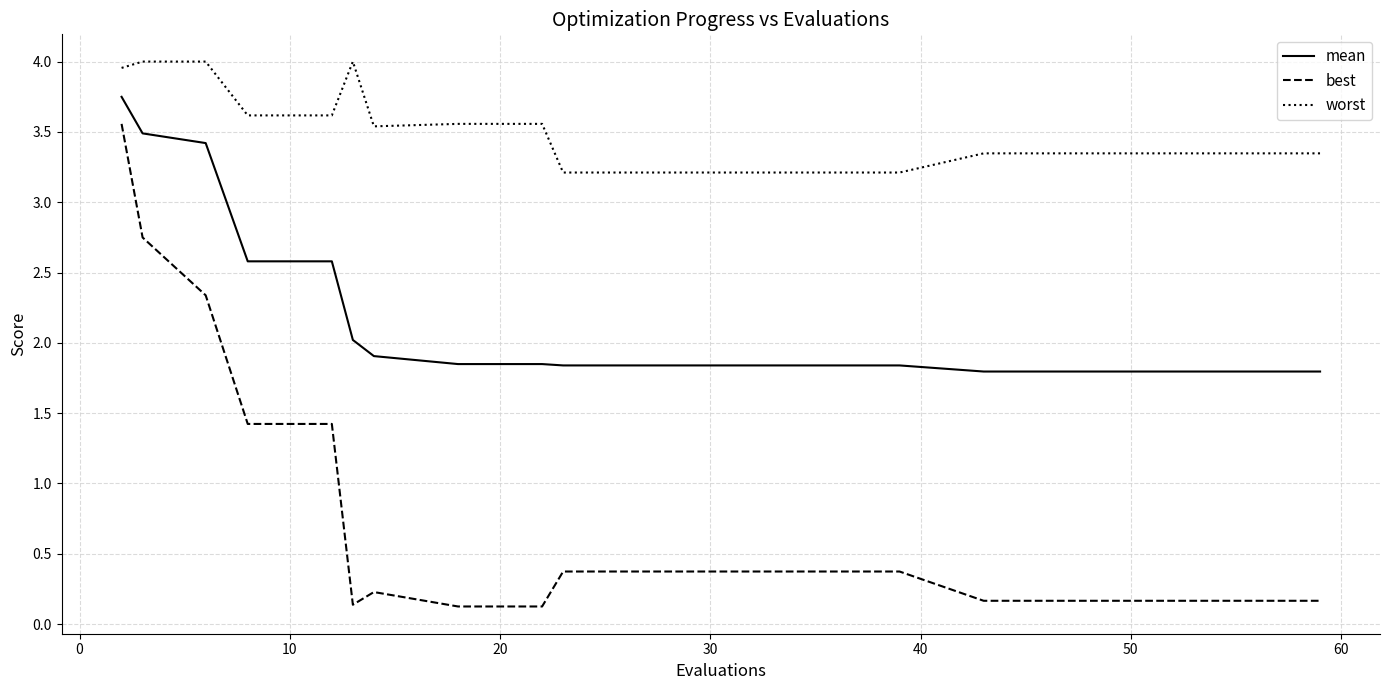

True or false: mean and worst cross at least once.

False